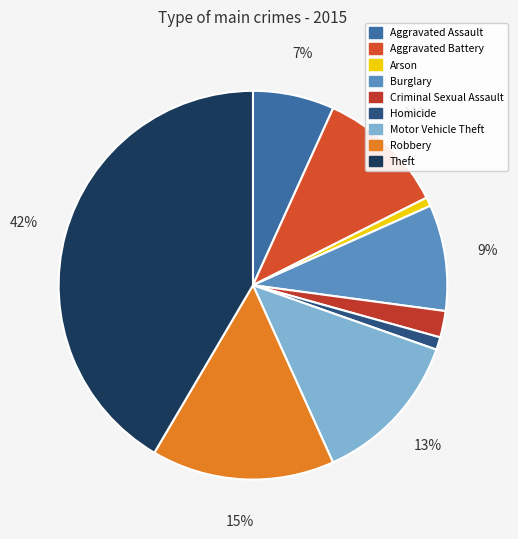

Which category has the smallest portion of the pie?

Arson